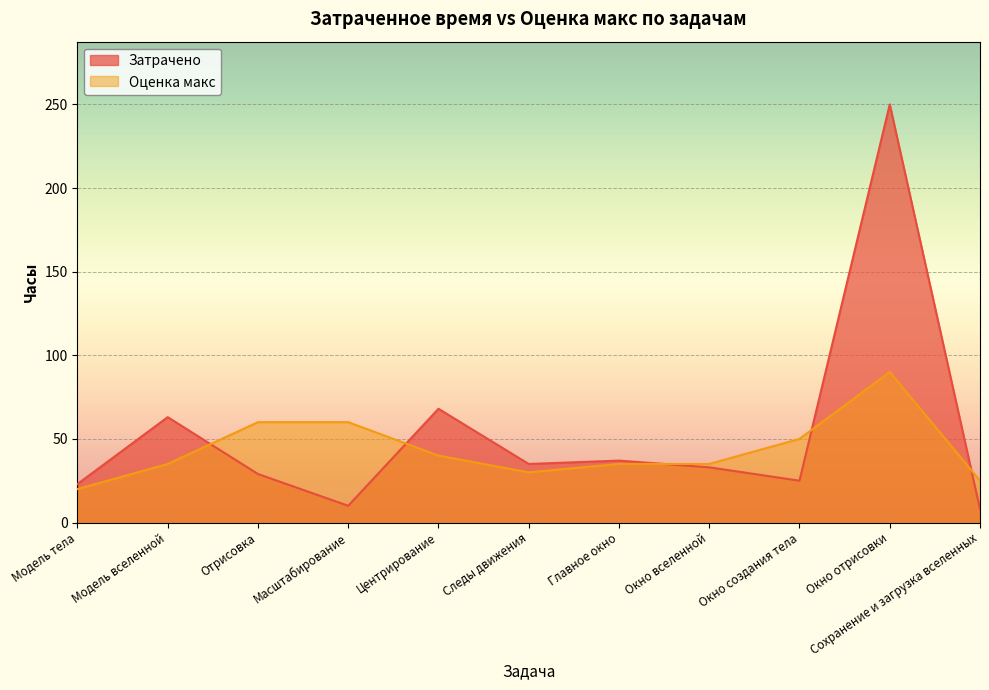

What position from the left is Центрирование?

5